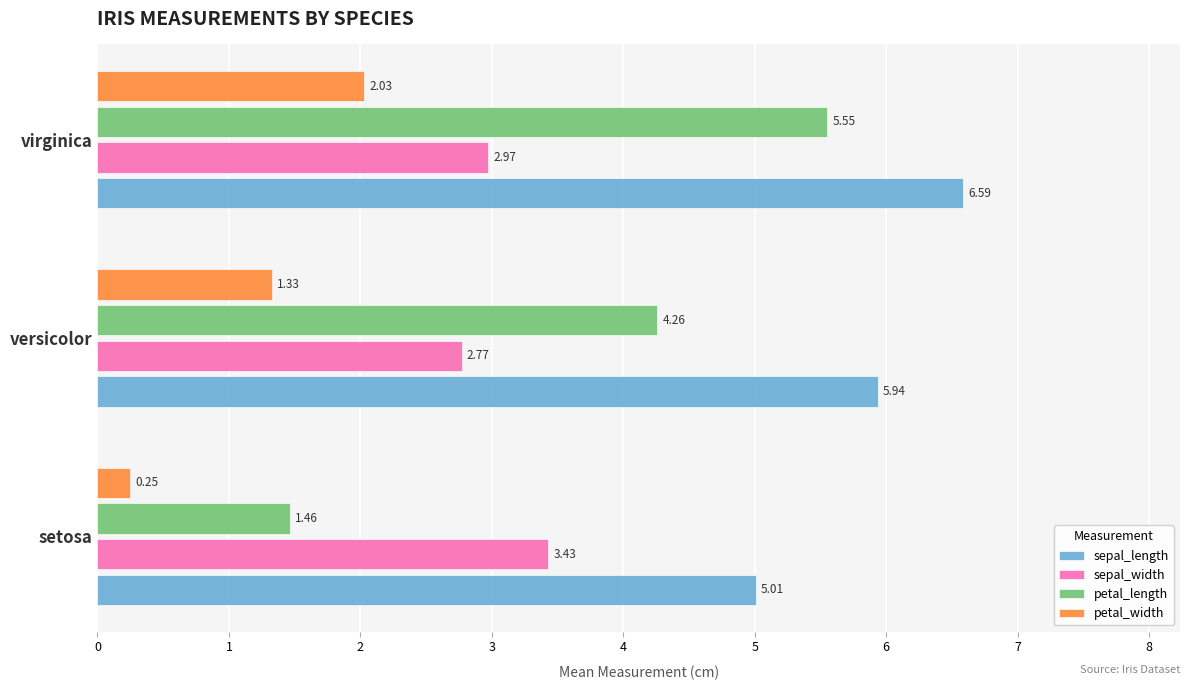

What is the difference between the highest and lowest values at versicolor?

4.6